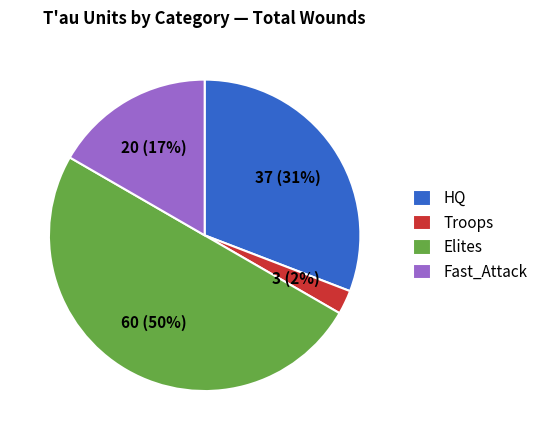

To the nearest percent, what portion does Troops represent?

2%